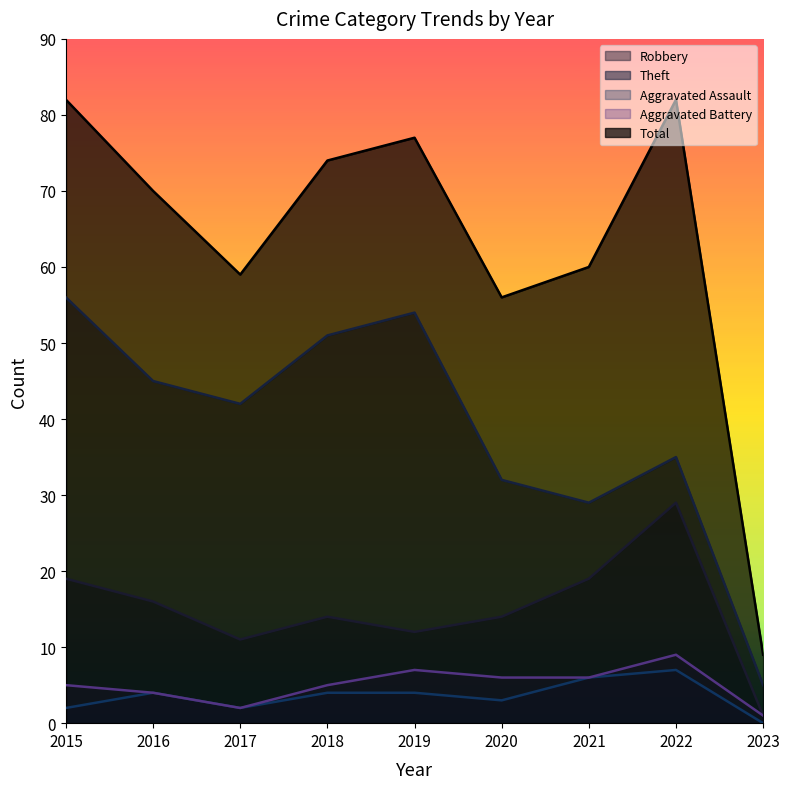

At which category is the sum across all series the highest?

2015